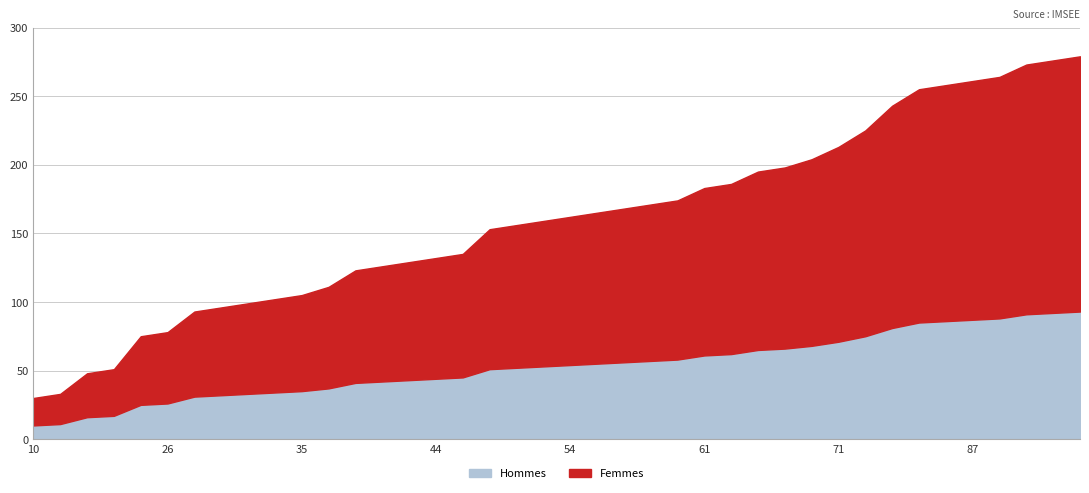

At which label does Femmes first exceed 108?

55